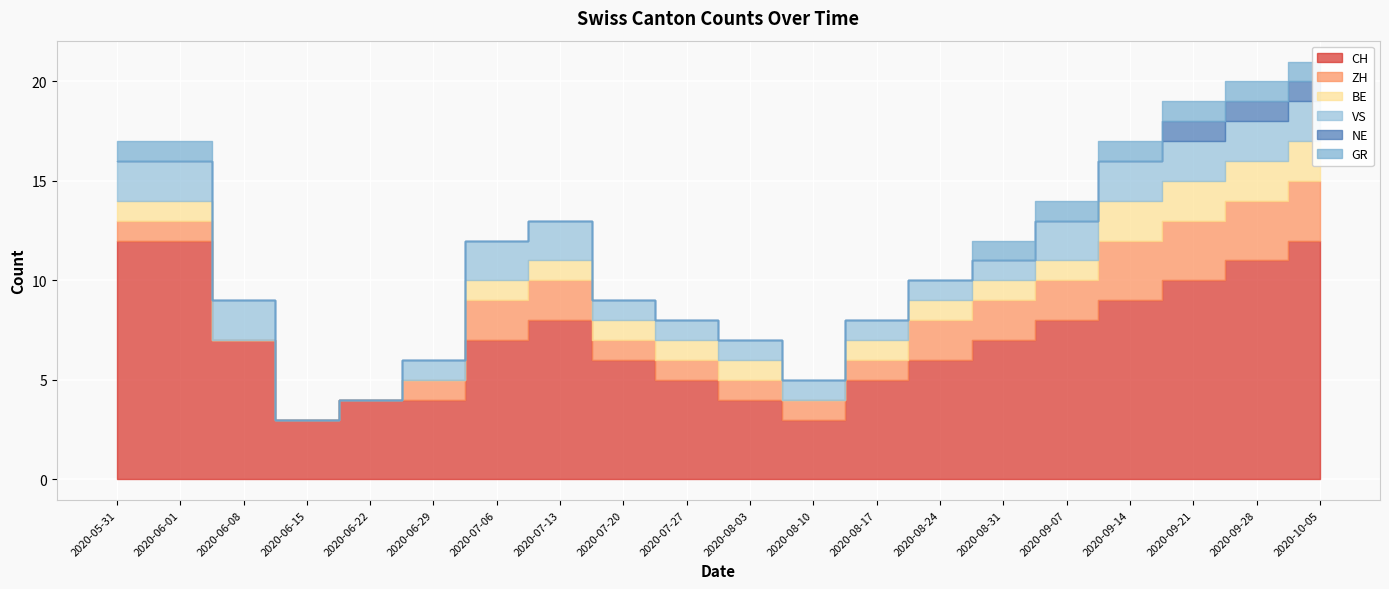

What is the label of the 10th point from the left?

2020-07-27